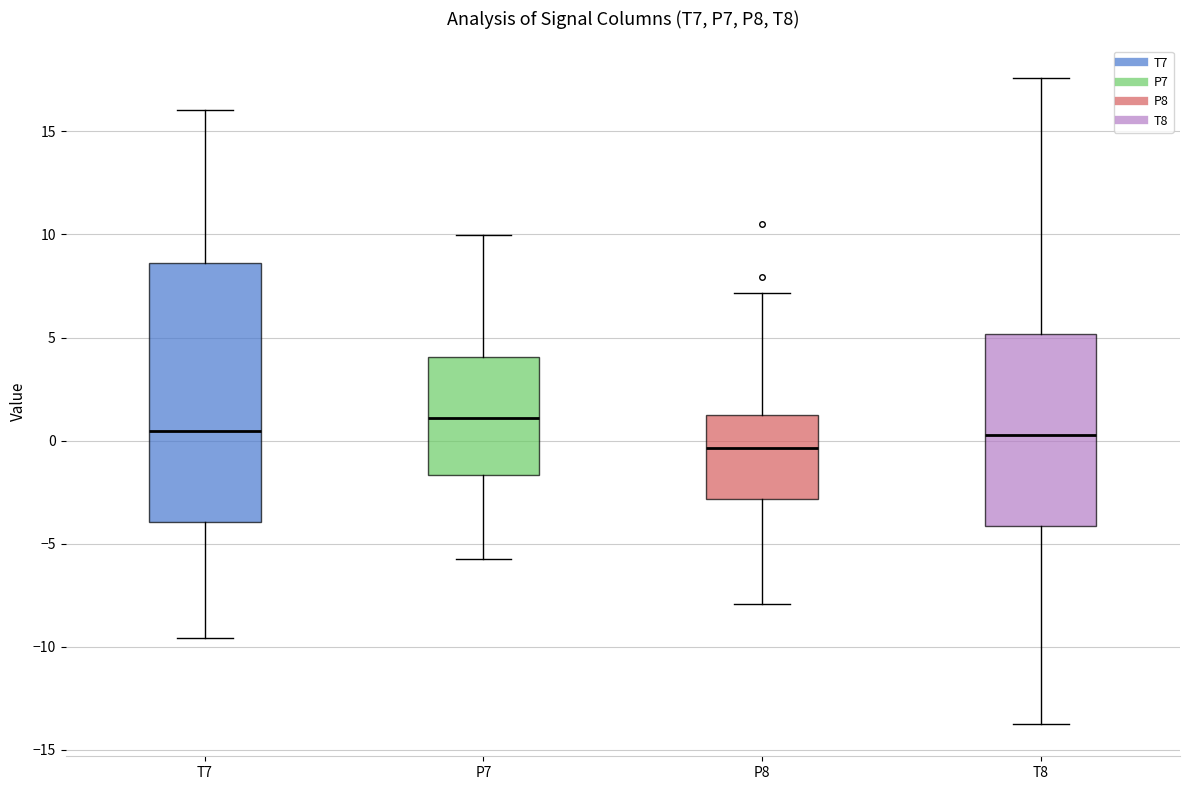

Reading left to right, read every box against the y-axis: the position of its median line, the range the box covers, and the ends of its whiskers. The values are not printed on the chart, so give them approximately, as read against the axis.

T7: median 0.5, box -4.0 to 8.5, whiskers -9.5 to 16.0
P7: median 1.0, box -1.5 to 4.0, whiskers -5.5 to 10.0
P8: median -0.5, box -3.0 to 1.5, whiskers -8.0 to 7.0
T8: median 0.5, box -4.0 to 5.0, whiskers -13.5 to 17.5